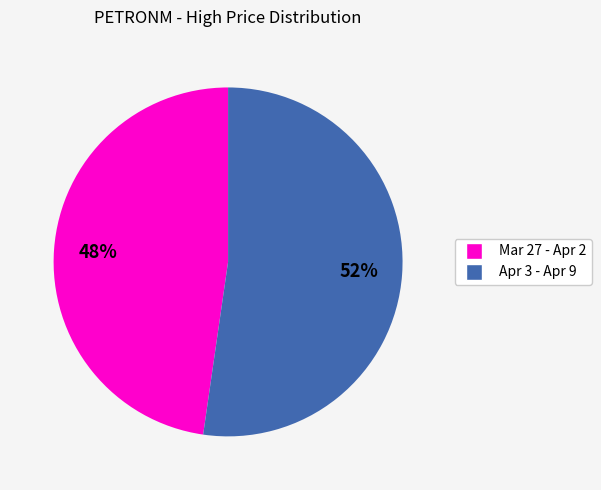

How many segments does this pie chart have?

2